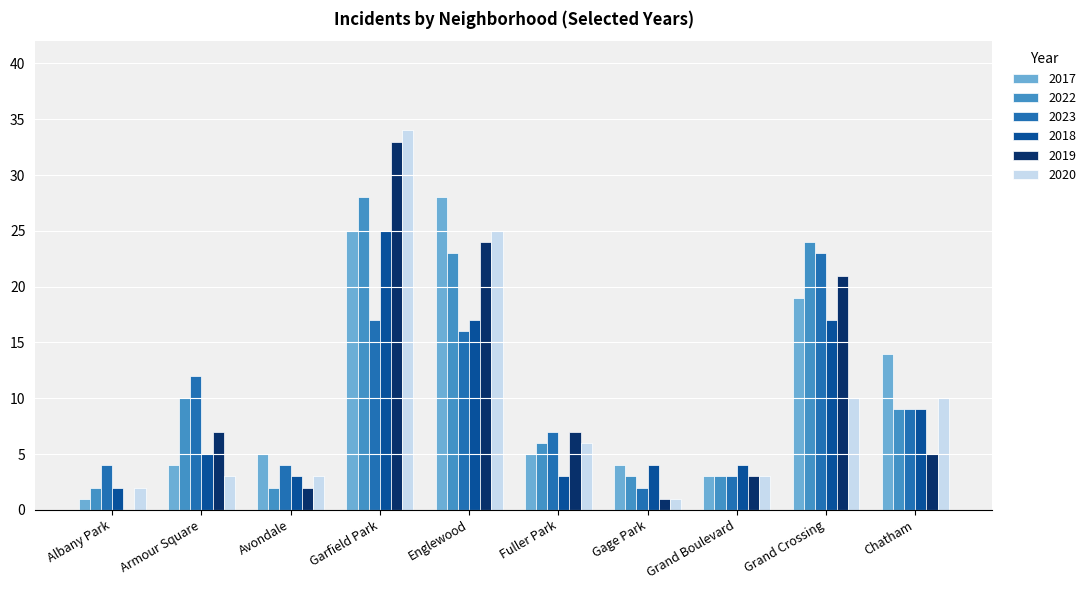

At which label does 2020 first exceed 6?

Garfield Park